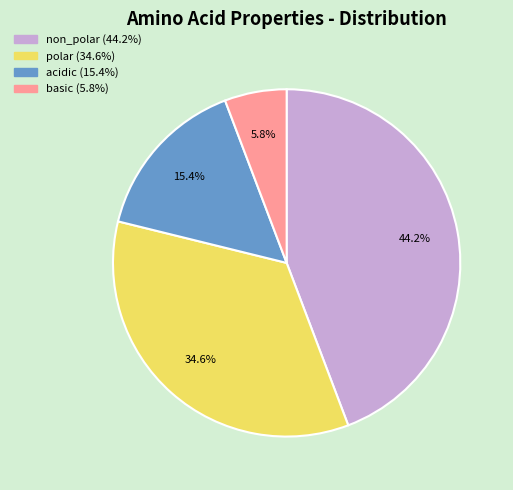

Is there a majority slice in this chart?

No